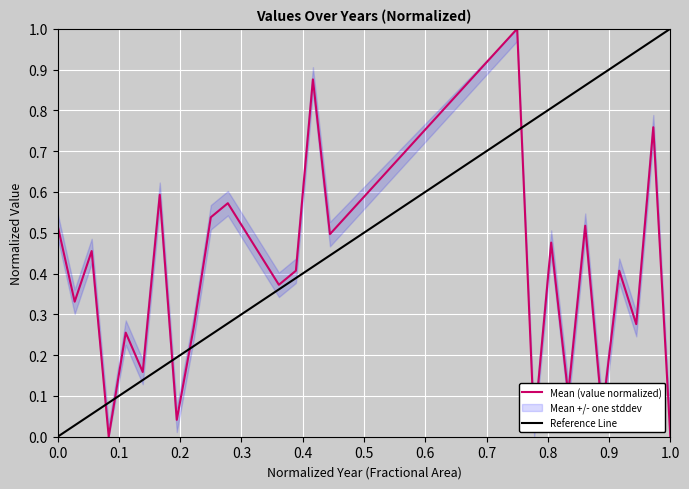

What is the difference between the values at 1945 and 1966?

0.4